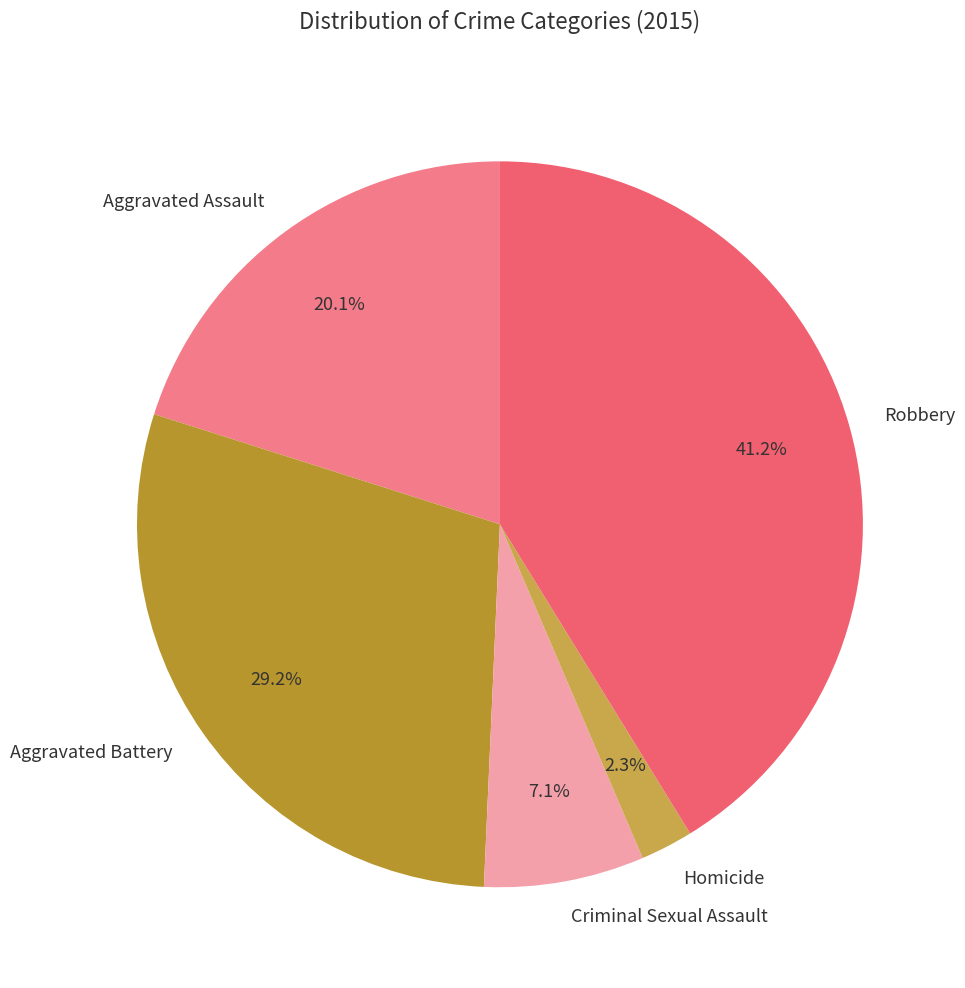

What is the total percentage of Aggravated Assault and Homicide?

22.4%